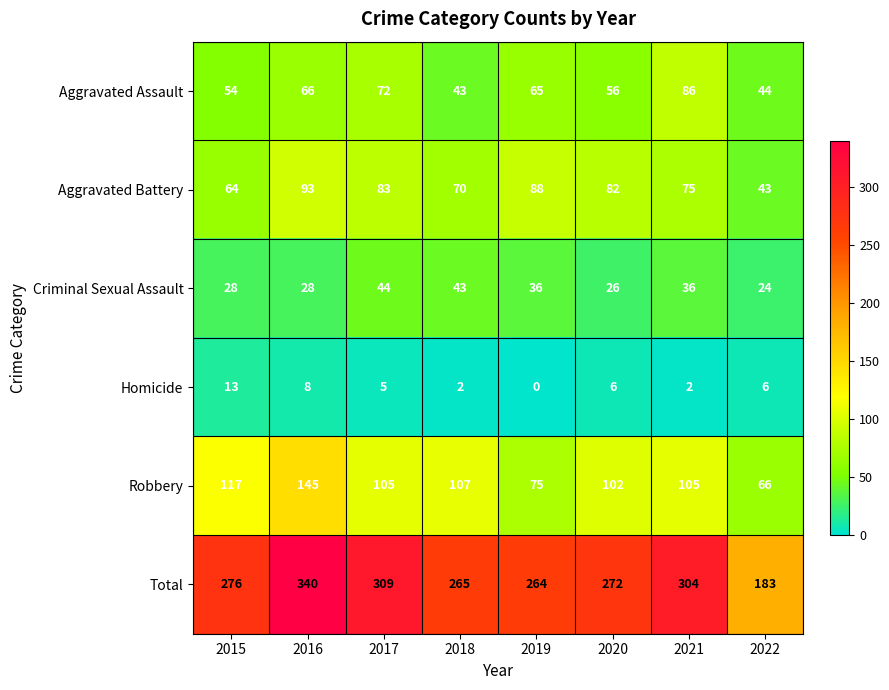

Which series has the widest spread of values?

Total